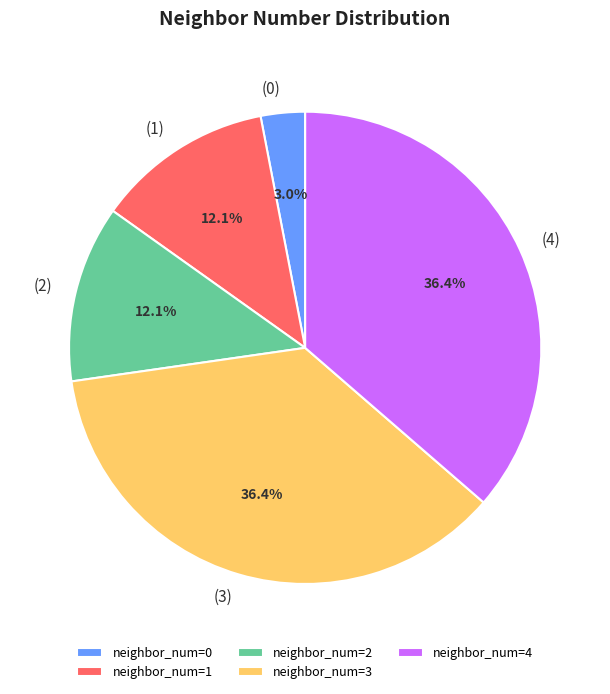

Which has a higher value, neighbor_num=4 or neighbor_num=0?

neighbor_num=4